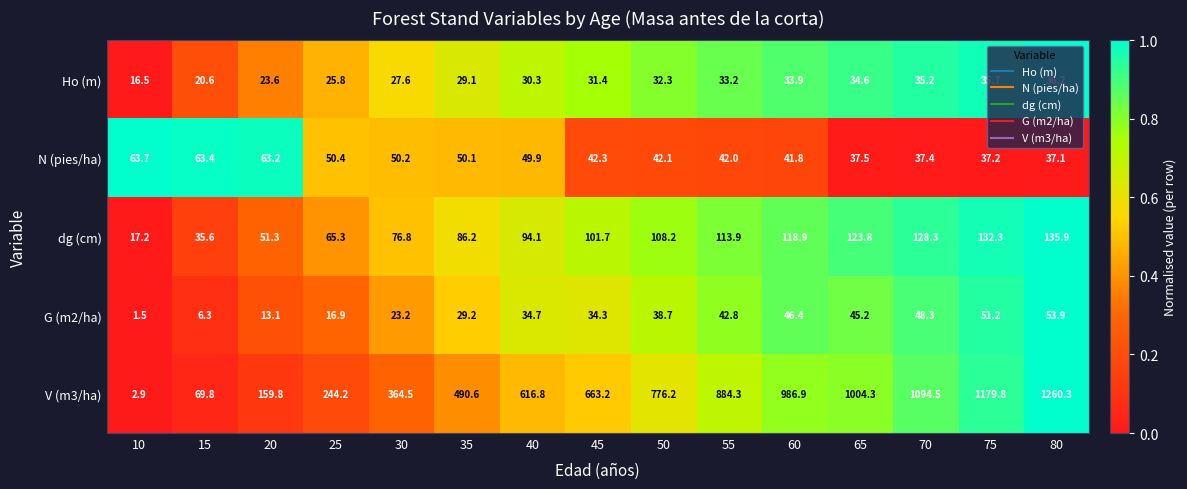

At 50, list the series in order from smallest to largest.

Ho (m), G (m2/ha), N (pies/ha), dg (cm), V (m3/ha)